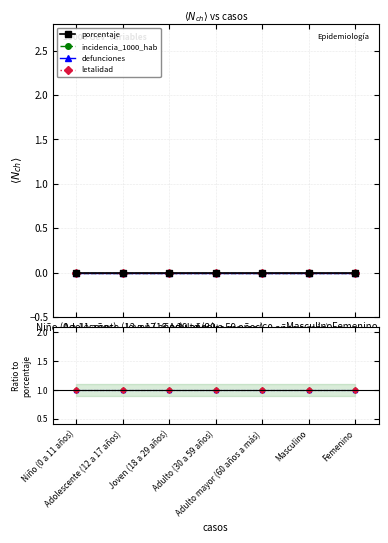

True or false: defunciones has a value of 1 at Joven (18 a 29 años).

True